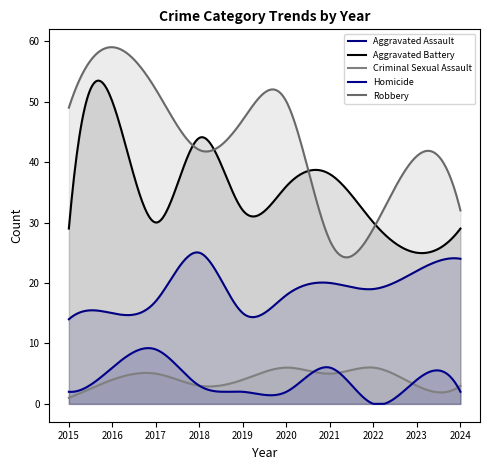

What is the value of the Criminal Sexual Assault point at the 5th from the left?

4